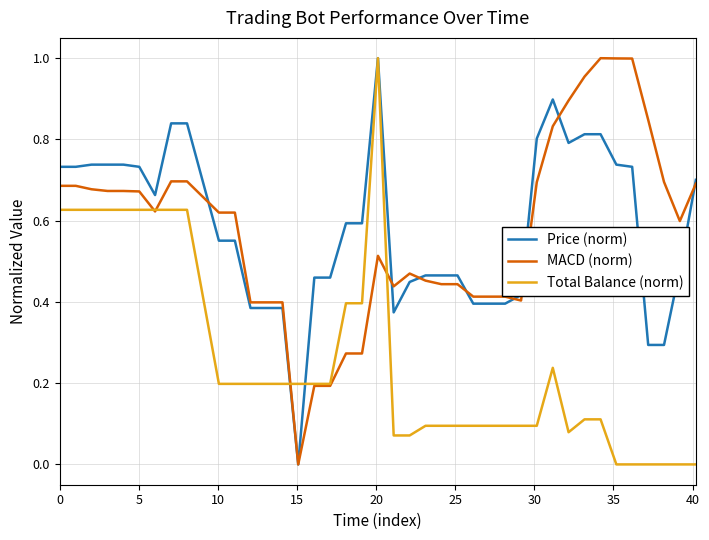

What is the sum of all MACD (norm) values?

23.1